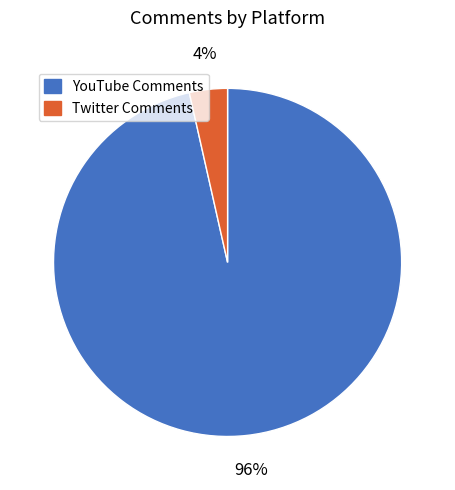

True or false: Twitter Comments accounts for 4% of the total.

True